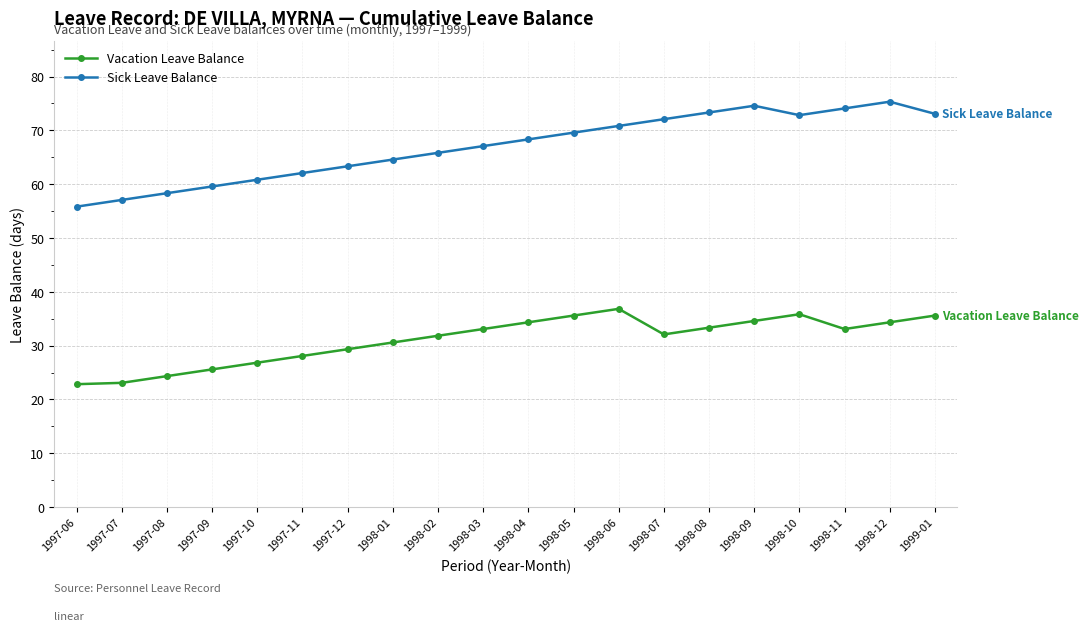

What is the difference between the maximum and minimum values in the Vacation Leave Balance series?

14.0